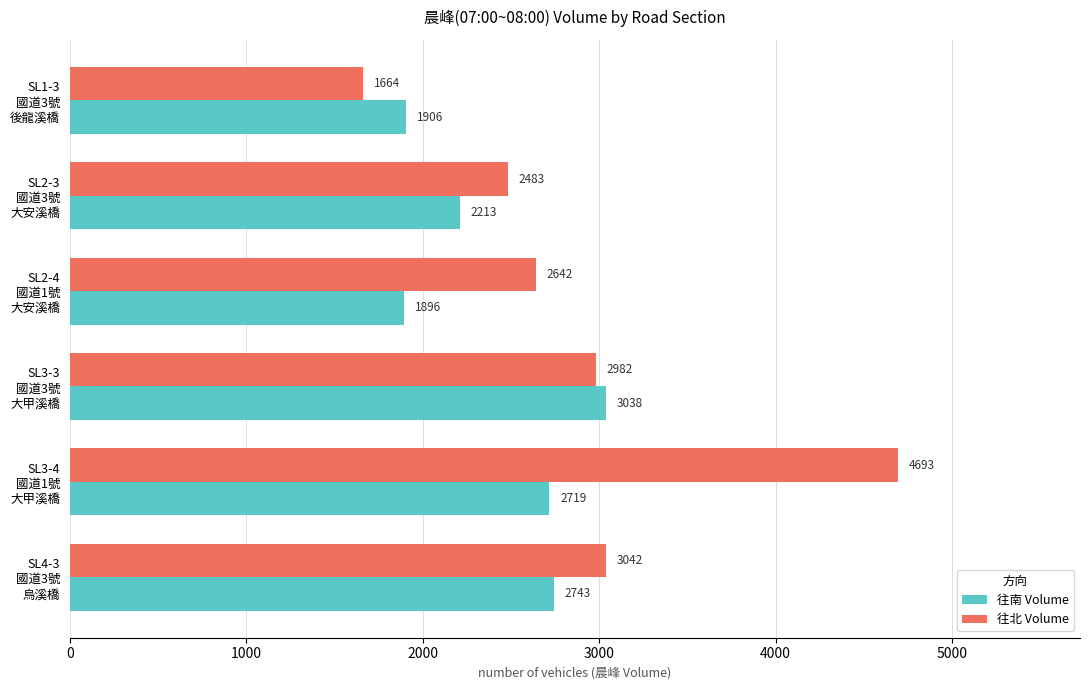

What is the difference between the maximum and minimum values in the 往南 Volume series?

1142